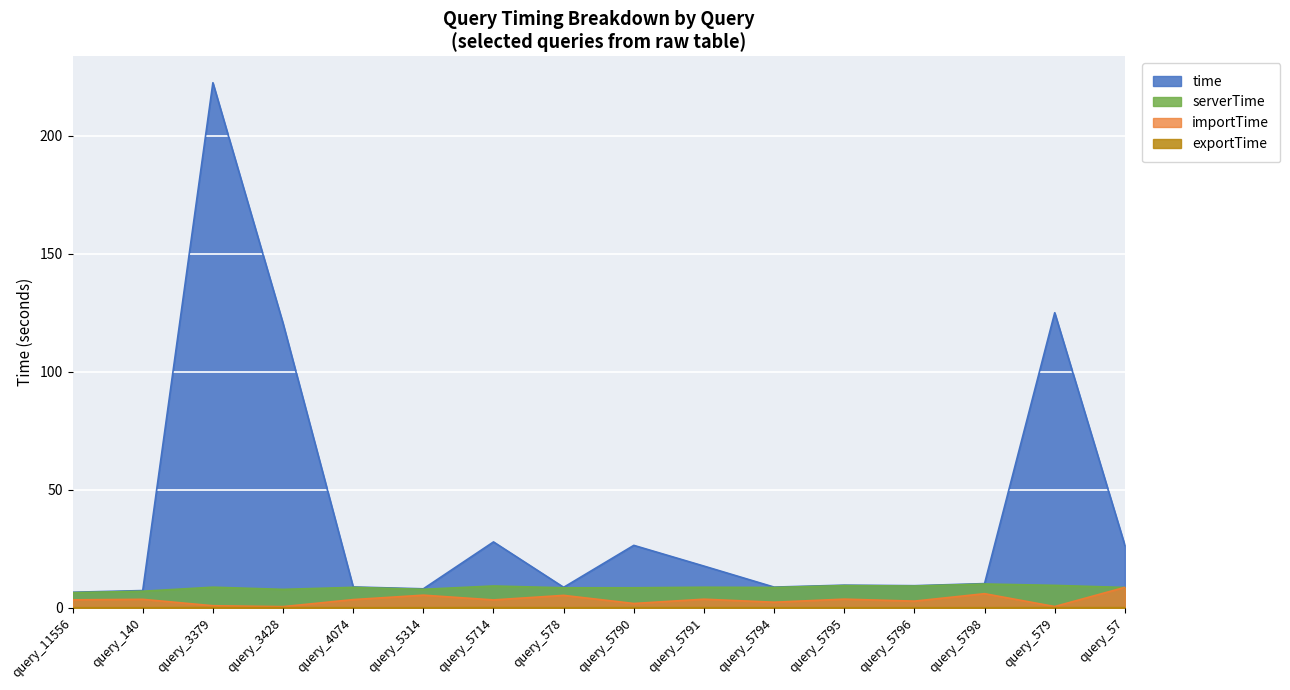

What is the label of the 10th point from the right?

query_5714